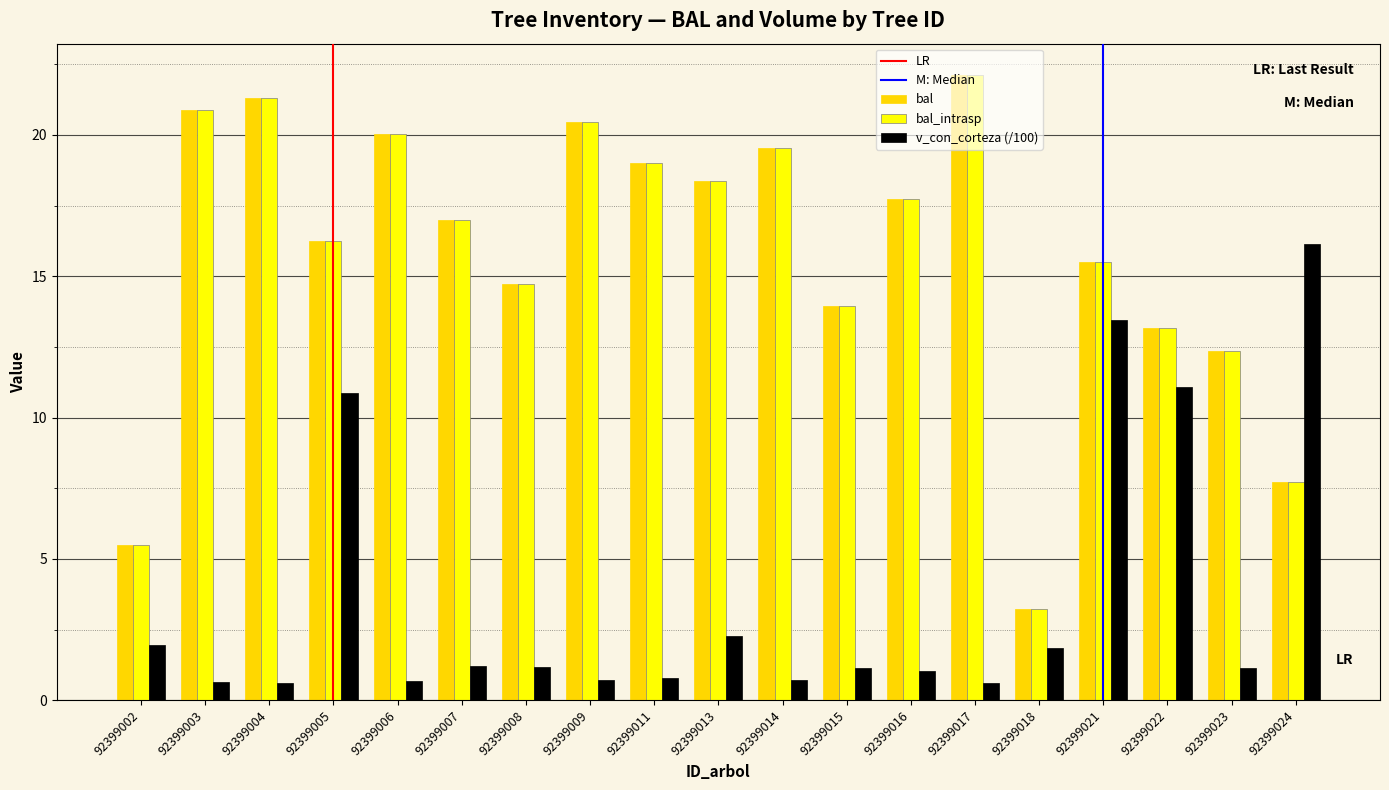

What is the smallest value displayed?

0.6